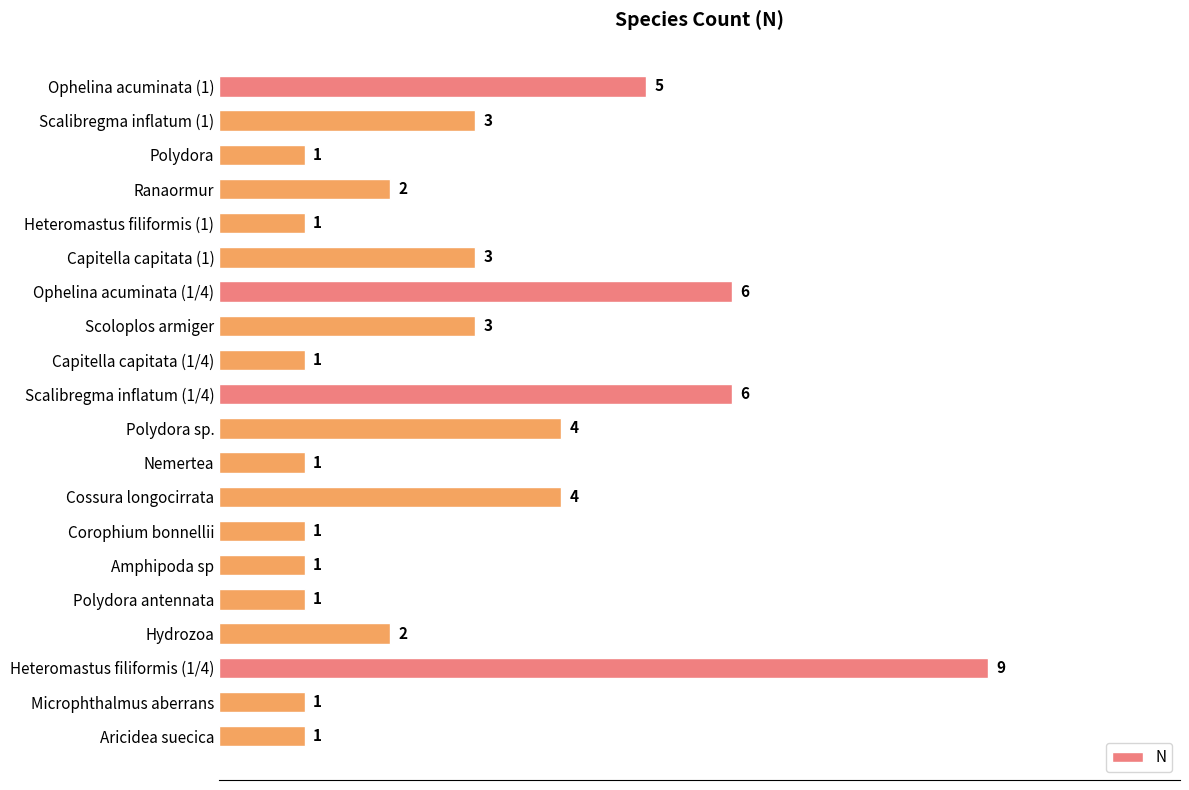

How many values are between 1 and 4?

16